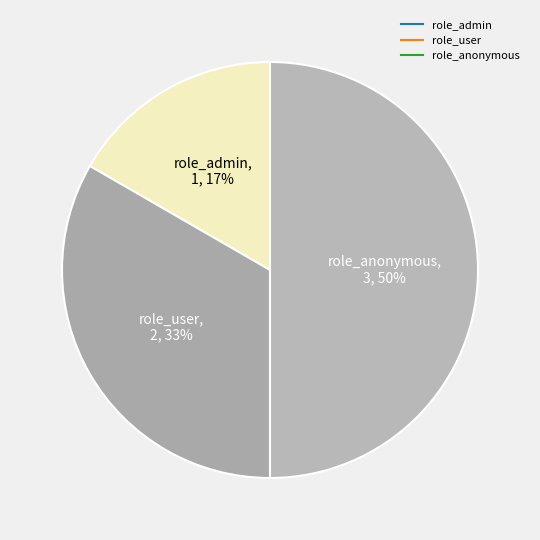

Rank the categories by value from lowest to highest.

role_admin, role_user, role_anonymous